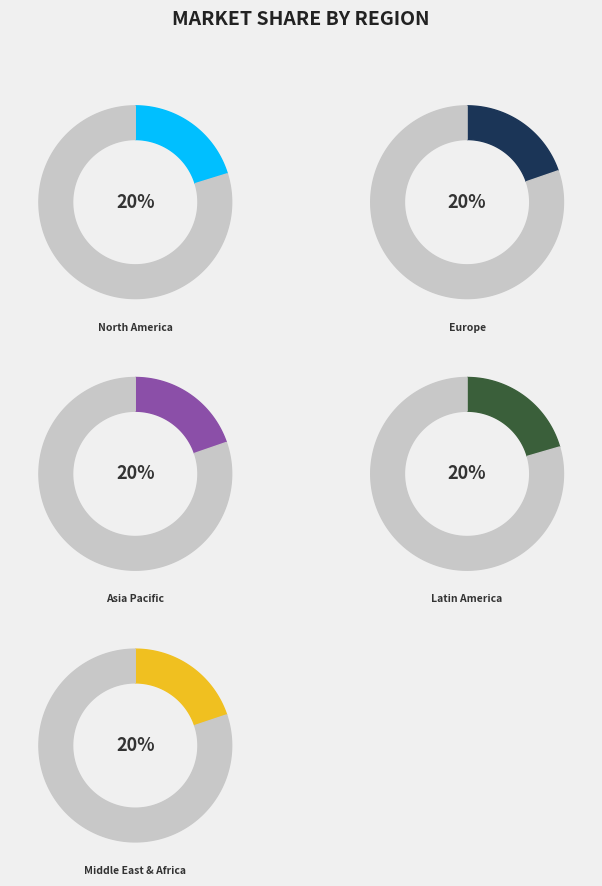

Count the number of slices in the pie.

5